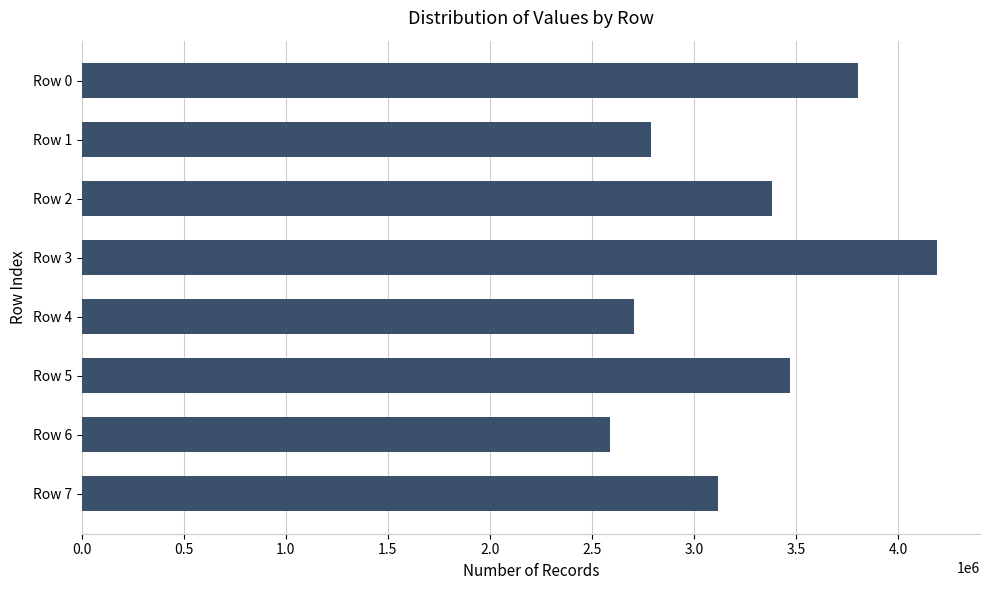

The chart shows a value of 3804469 at Row 0. True or false?

True